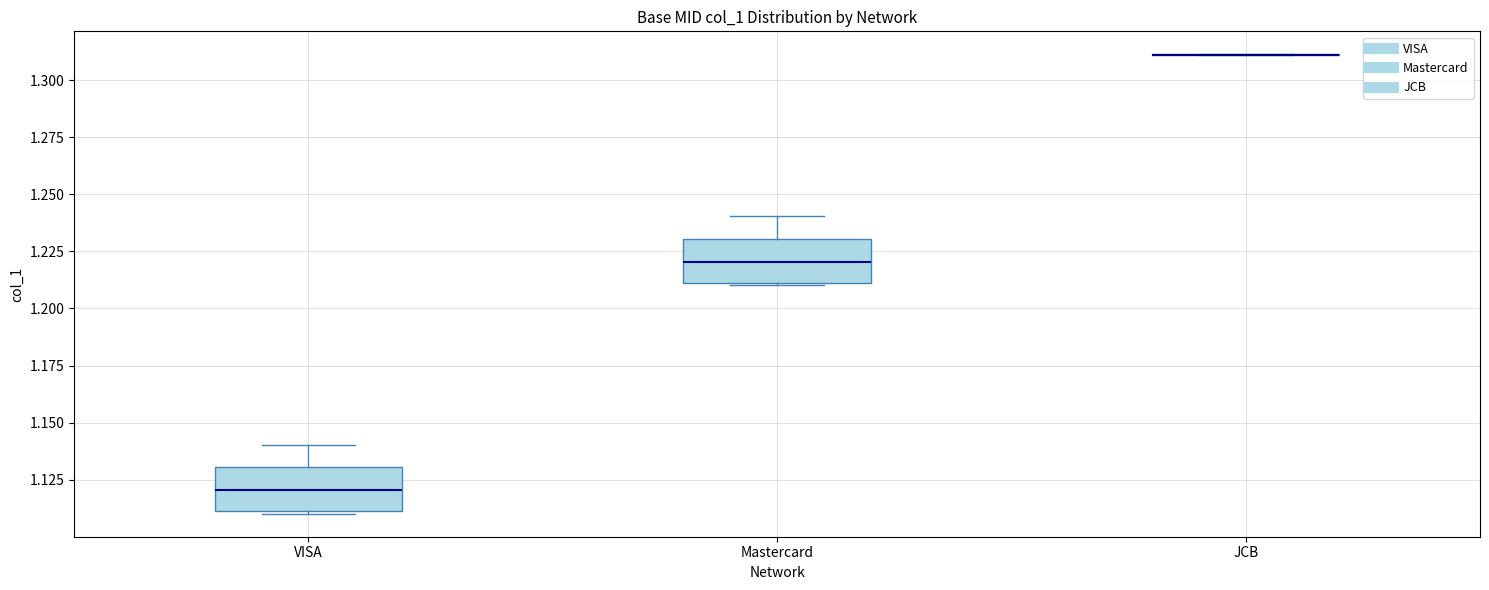

Where is the upper edge of the box for Mastercard on the y-axis? The values are not printed on the chart, so give them approximately, as read against the axis.

1.23